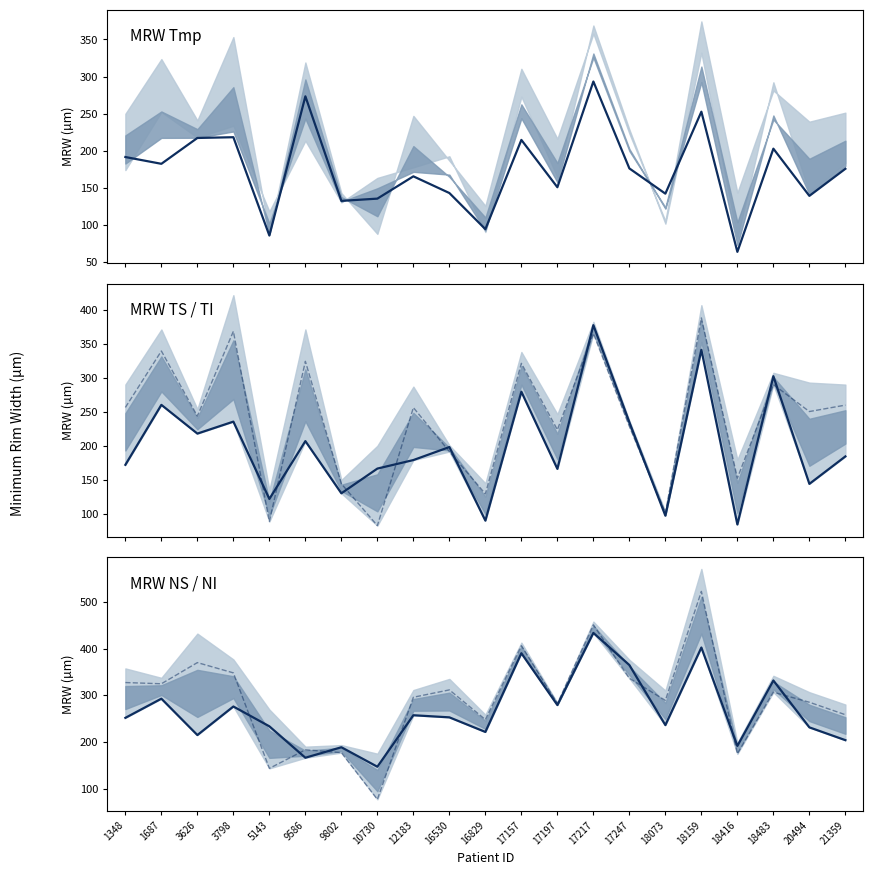

What is the maximum value for MRW Tmp?

293.3